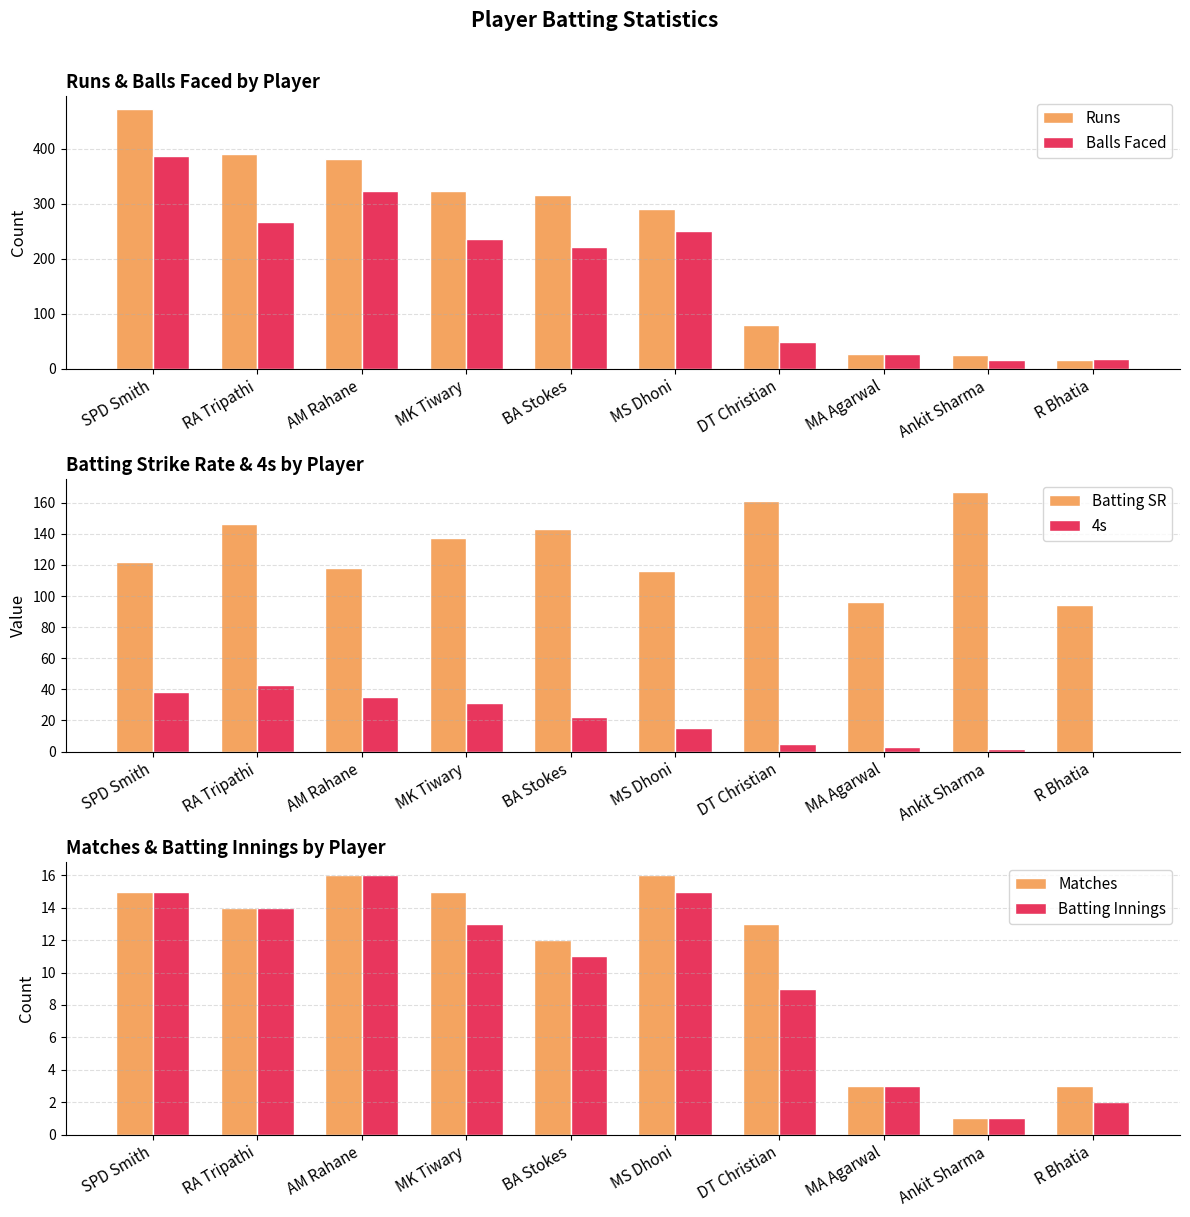

Is it true that Balls Faced equals 79.1 at BA Stokes?

False